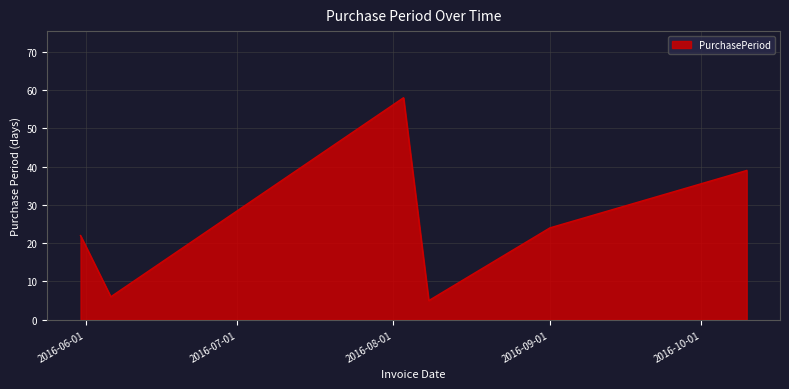

What is the minimum value shown in the chart?

5